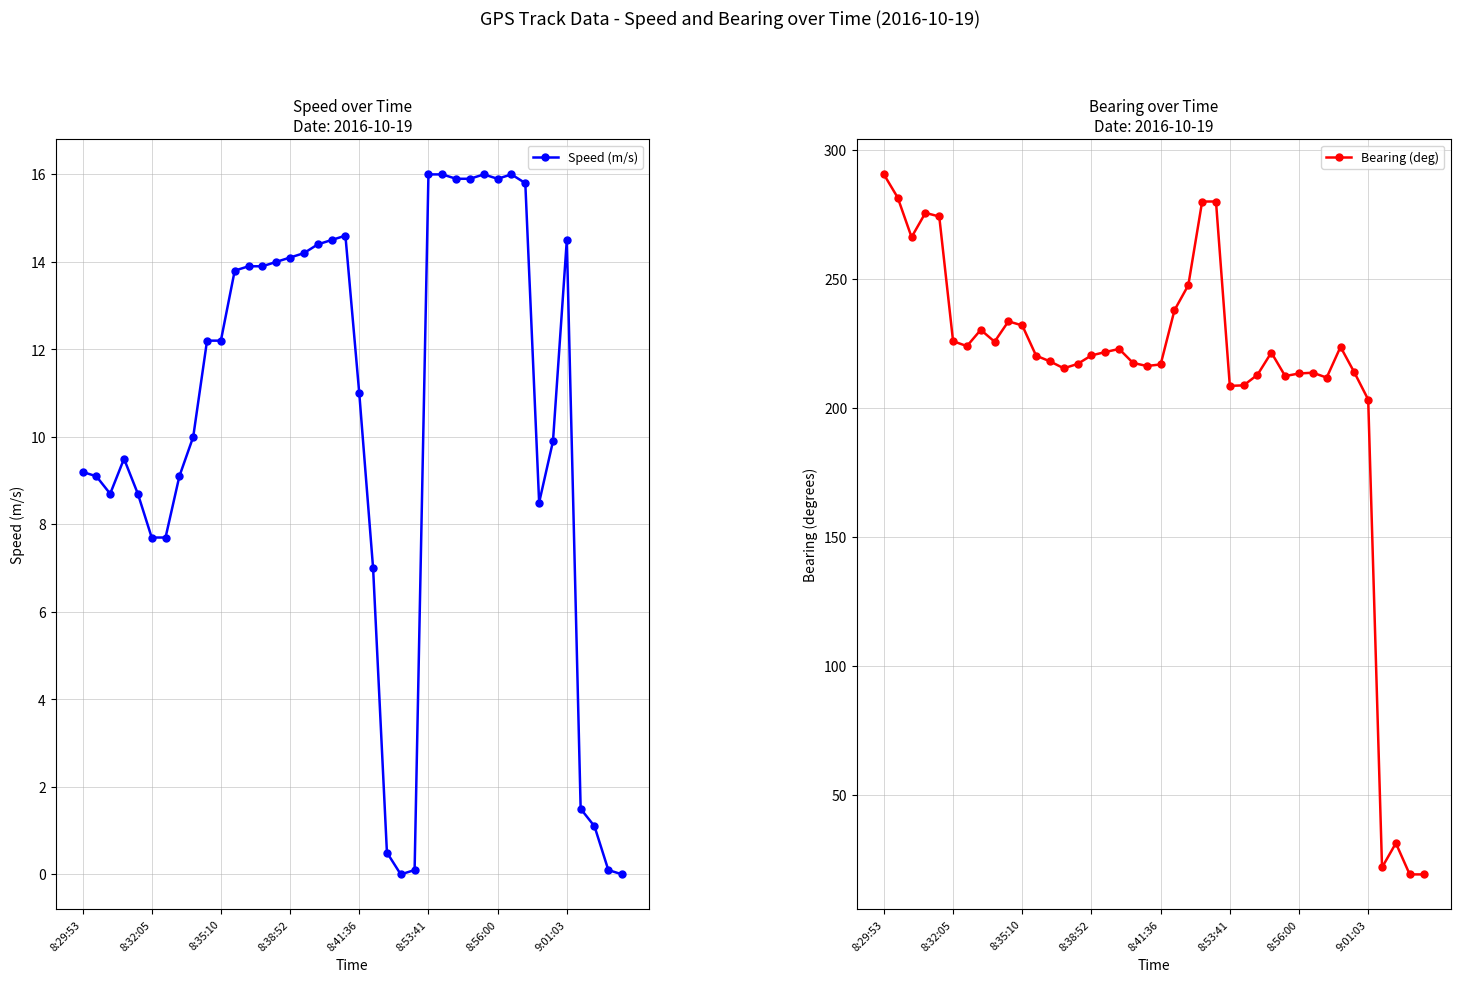

How many values in the Speed (m/s) series are below 12?

20